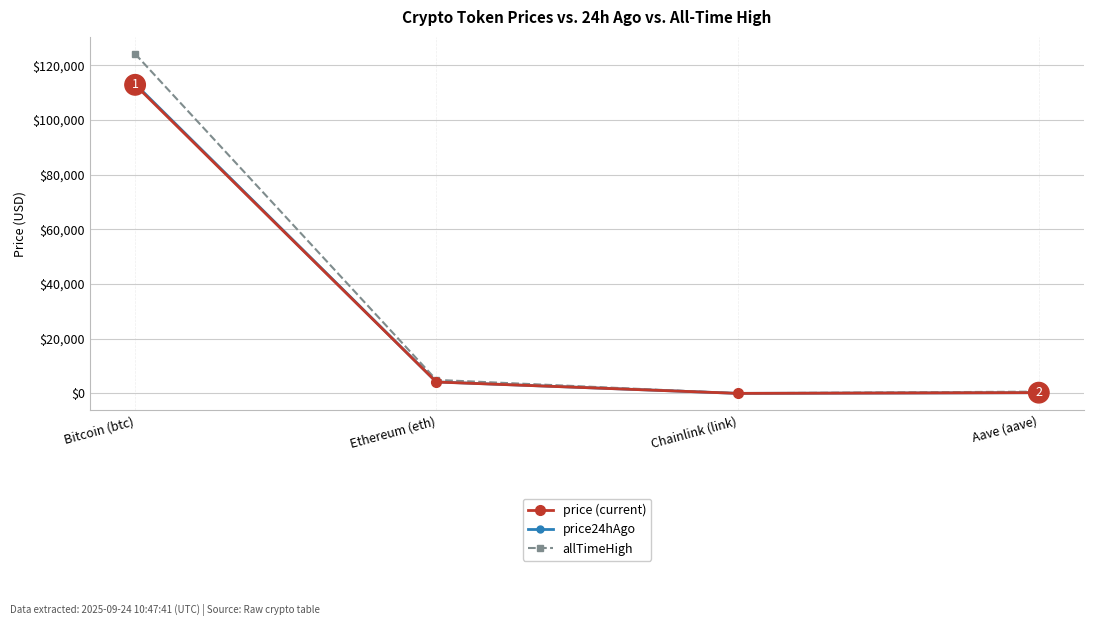

Where is the first local minimum for price24hAgo?

Chainlink (link)